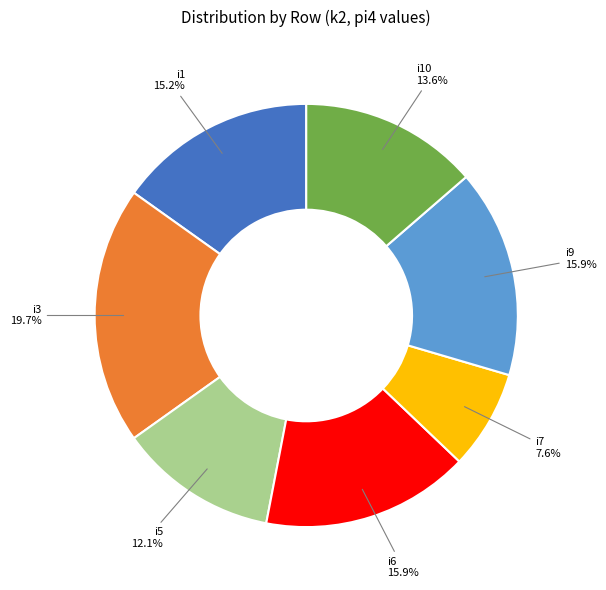

Which category has the biggest portion of the pie?

i3